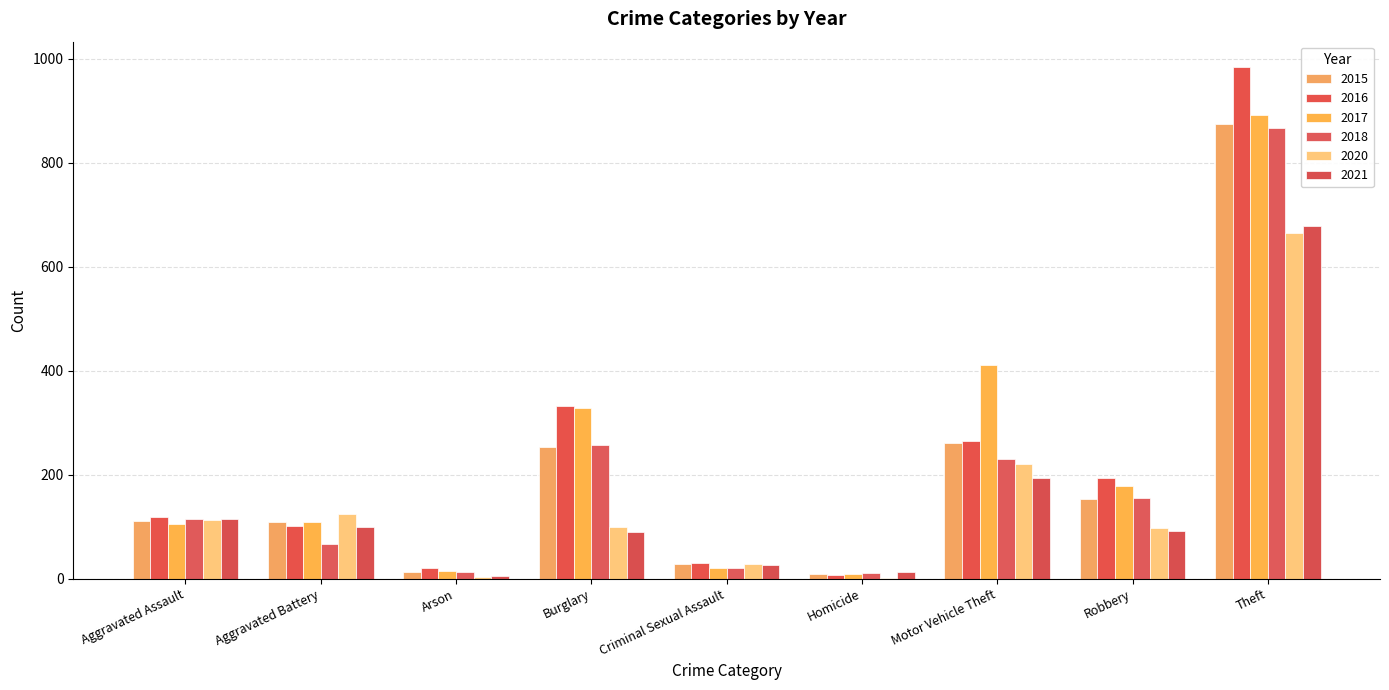

What is the difference between the maximum and minimum values in the 2016 series?

977